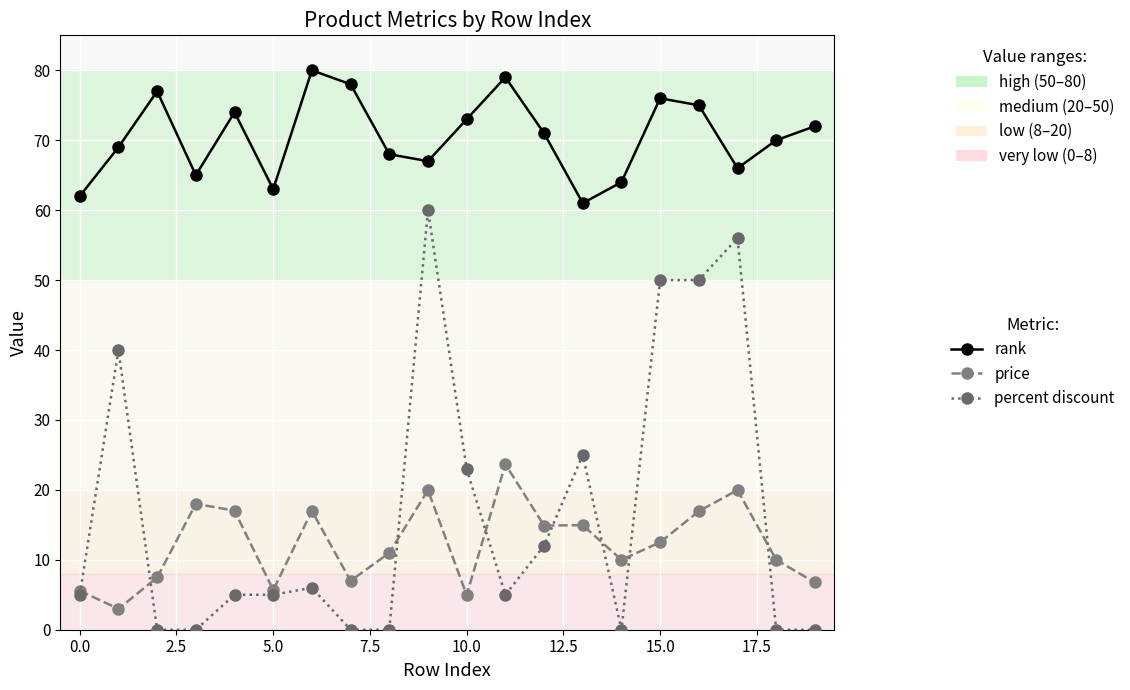

Which series has the largest range (max minus min)?

percent discount